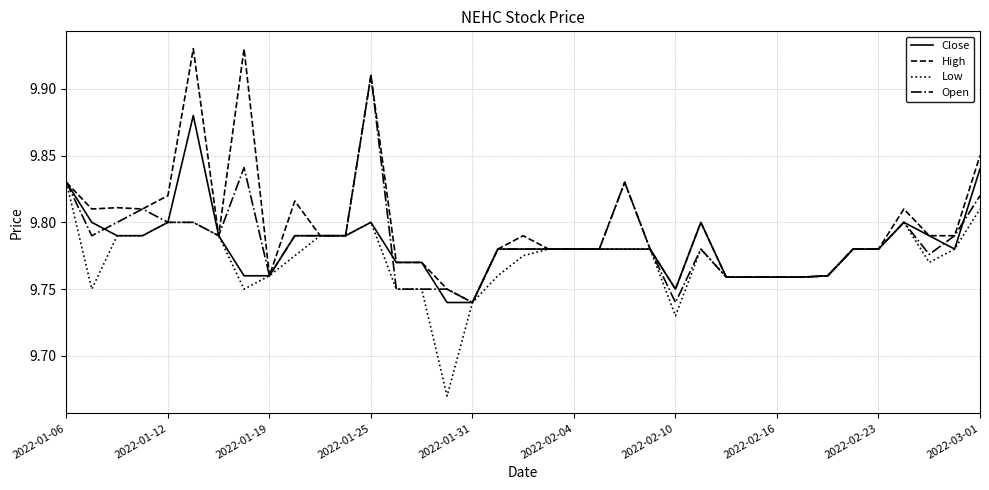

Which series has the largest total across all categories?

High